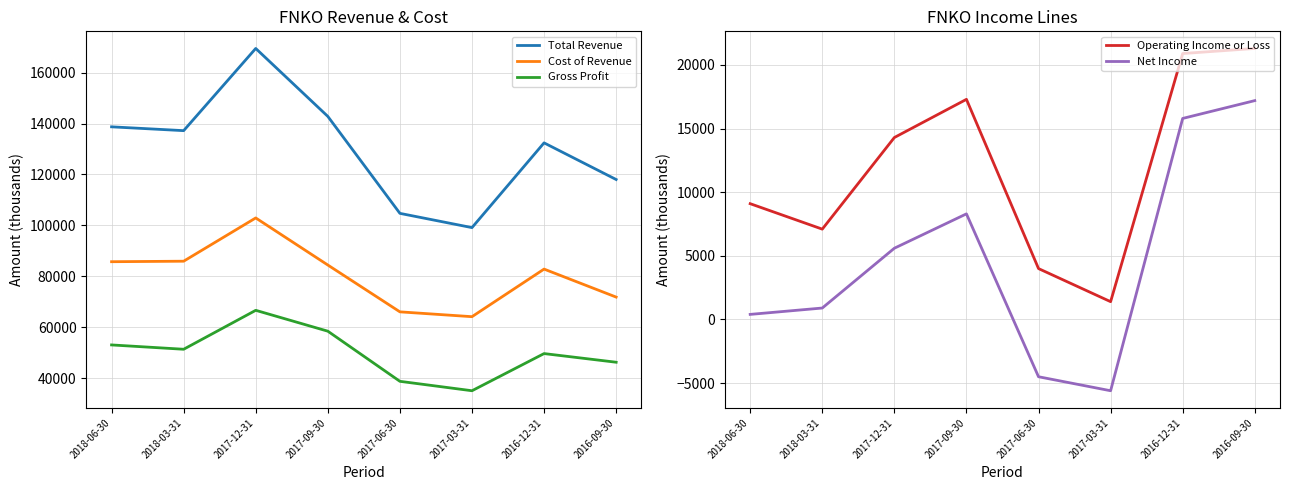

What are all the series names shown in the legend?

Total Revenue, Cost of Revenue, Gross Profit, Operating Income or Loss, Net Income